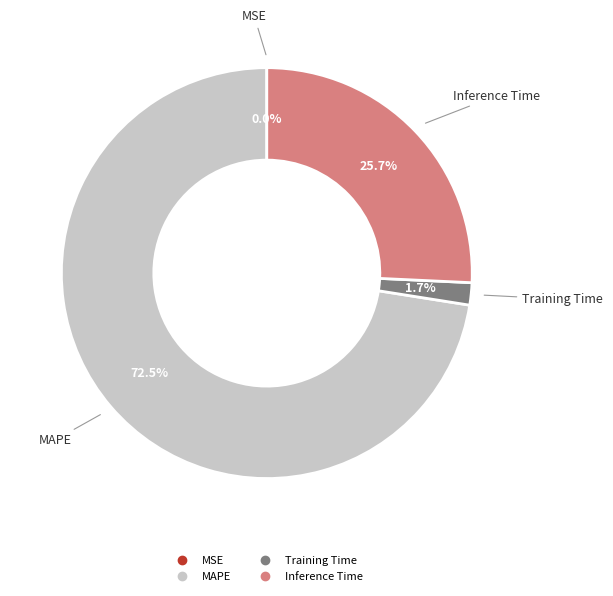

Is there any slice that represents more than half of the pie?

Yes